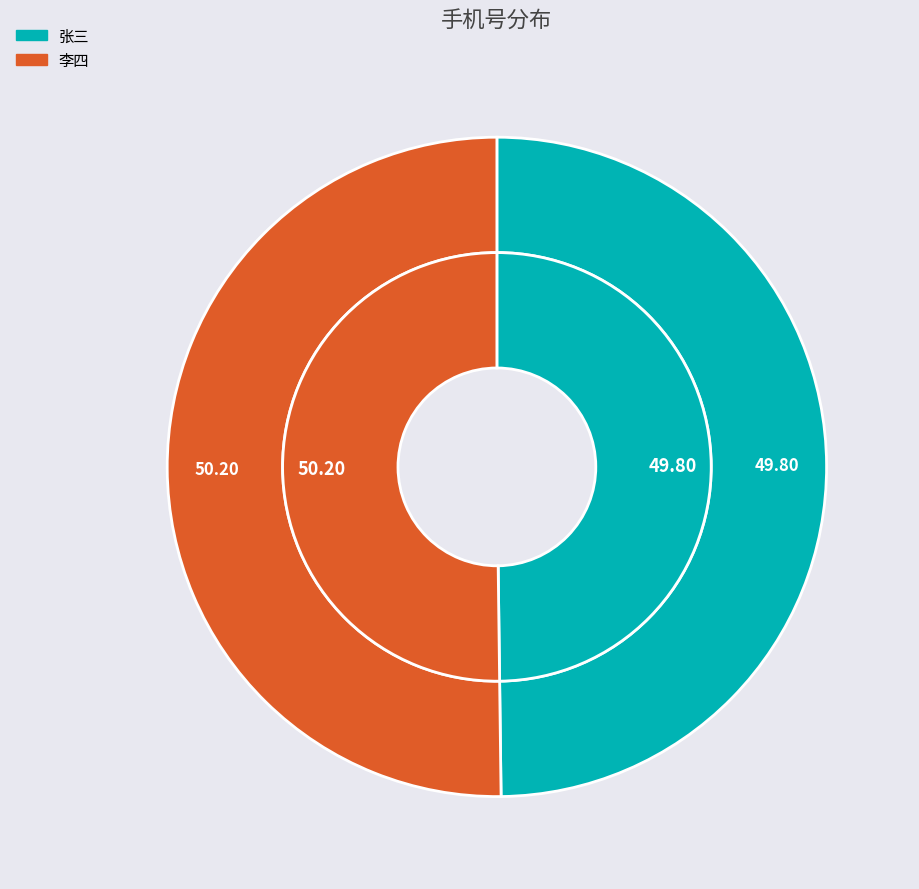

Rank the categories by value from lowest to highest.

张三, 李四